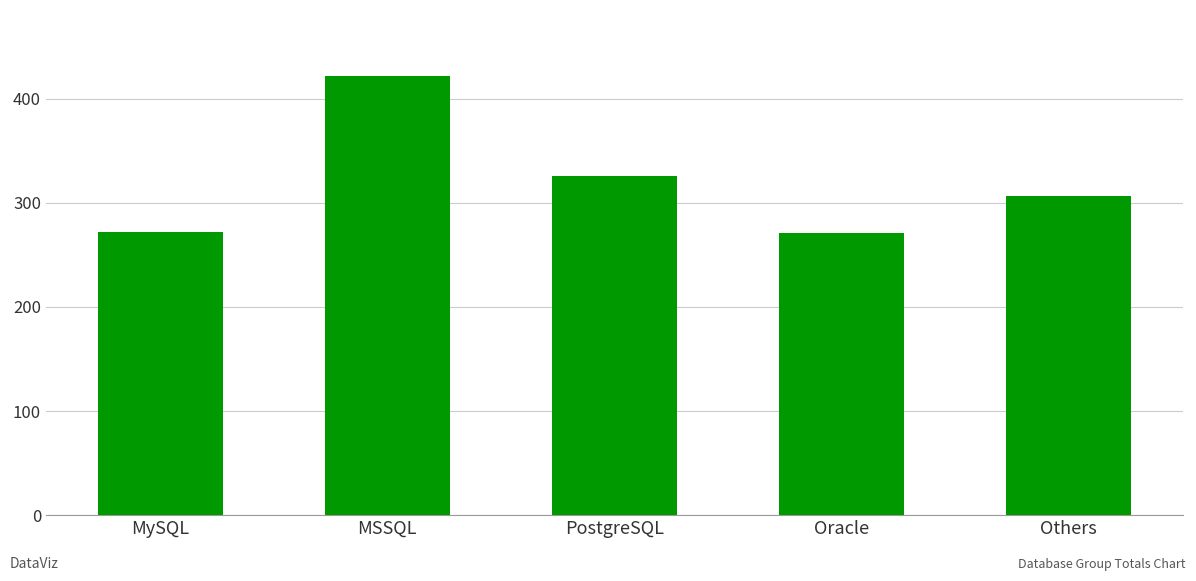

What is the label of the 1st bar from the right?

Others